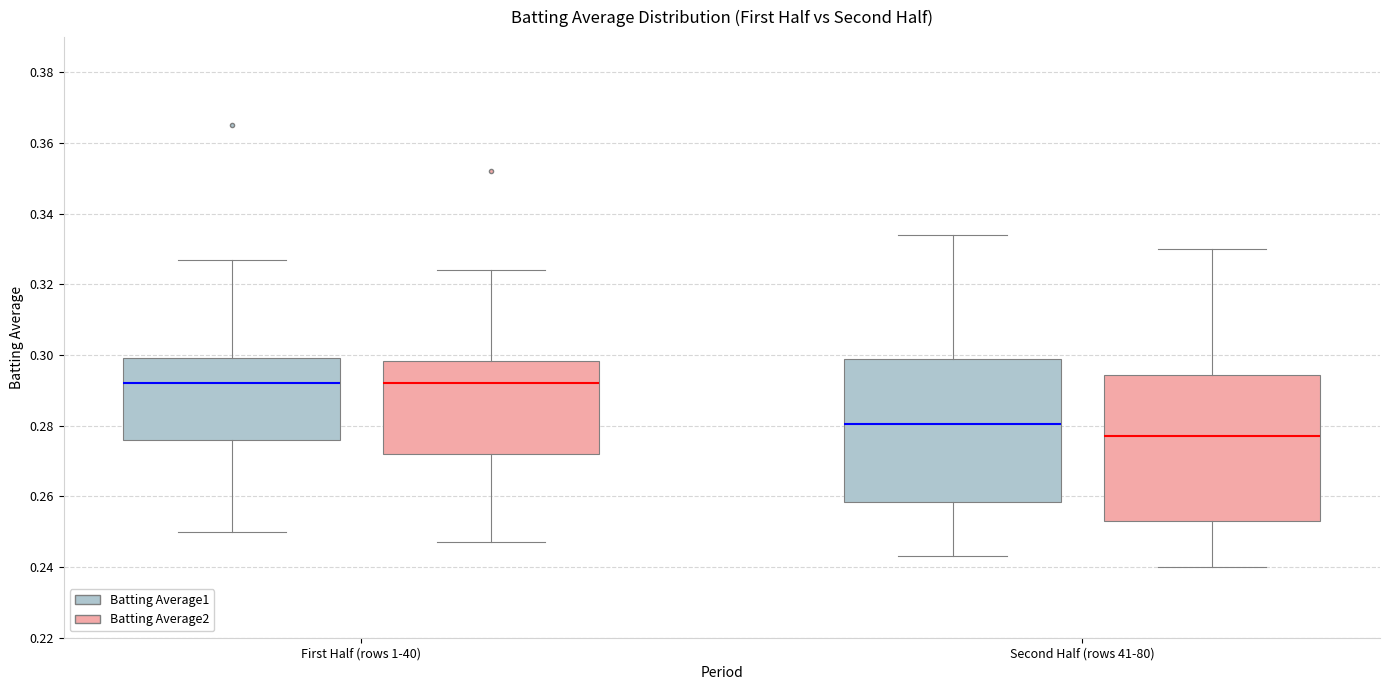

Reading left to right, read every box against the y-axis: the position of its median line, the range the box covers, and the ends of its whiskers. The values are not printed on the chart, so give them approximately, as read against the axis.

First Half (rows 1-40) (Batting Average1): median 0.292, box 0.276 to 0.300, whiskers 0.250 to 0.328
First Half (rows 1-40) (Batting Average2): median 0.292, box 0.272 to 0.298, whiskers 0.248 to 0.324
Second Half (rows 41-80) (Batting Average1): median 0.280, box 0.258 to 0.300, whiskers 0.244 to 0.334
Second Half (rows 41-80) (Batting Average2): median 0.278, box 0.254 to 0.294, whiskers 0.240 to 0.330